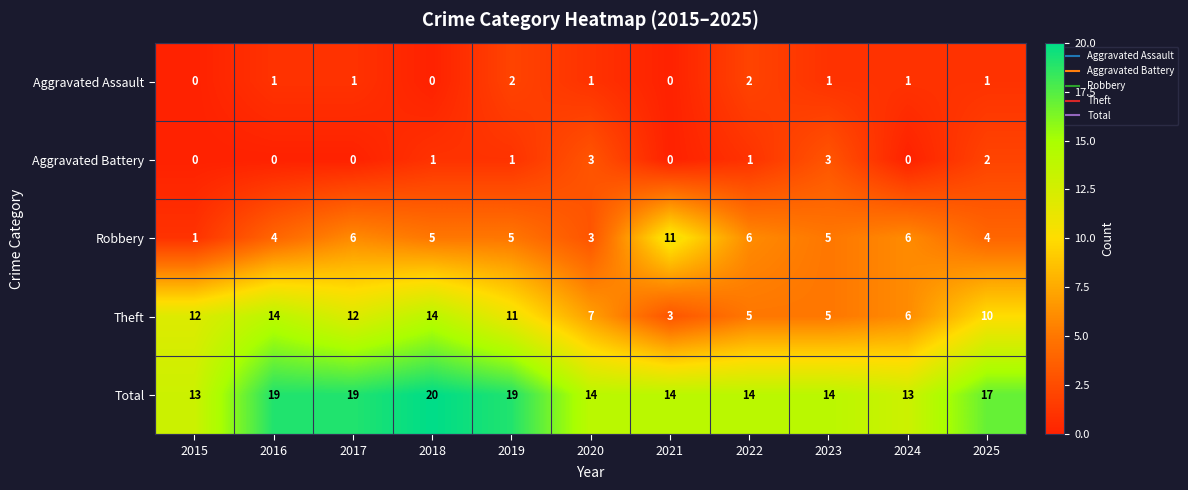

At which label does Robbery reach its minimum?

2015